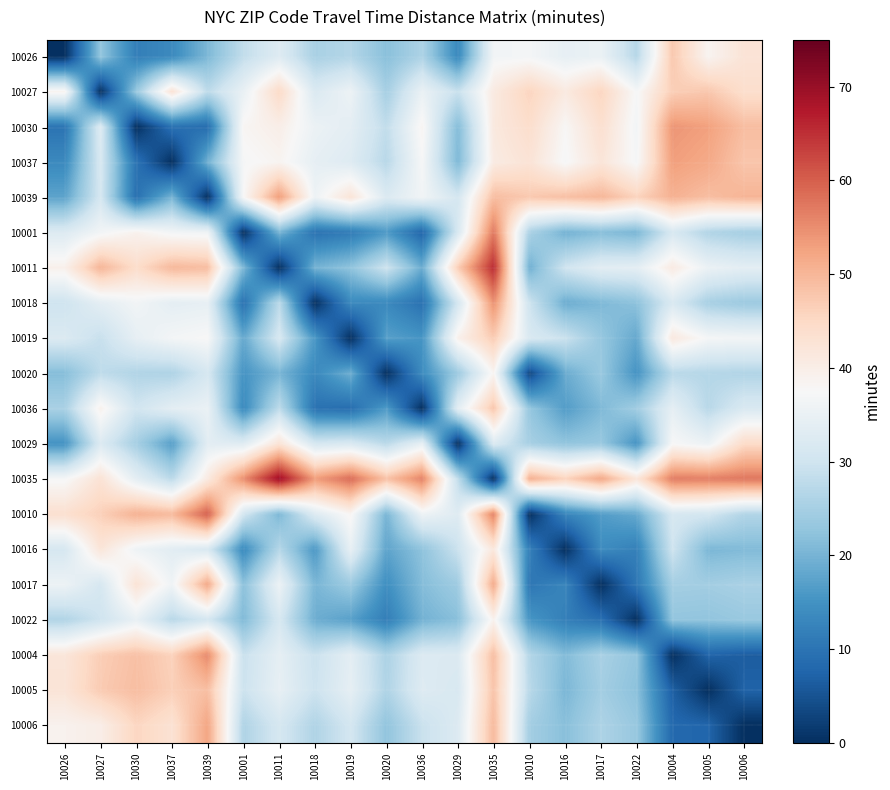

Which has a higher value, 10027 or 10006?

10006